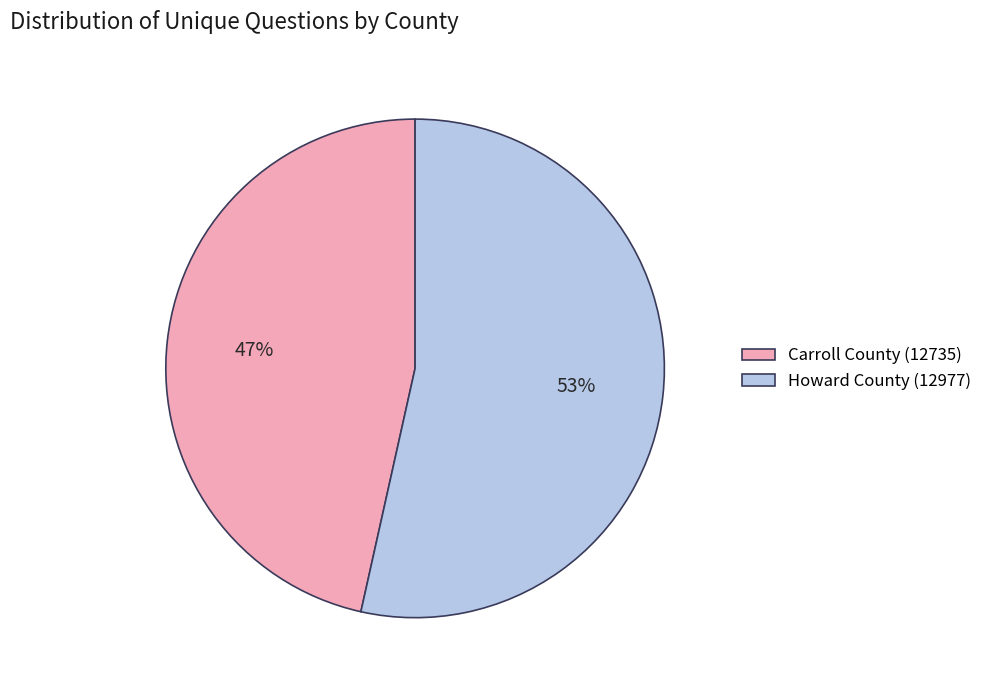

Does any single category account for the majority?

Yes